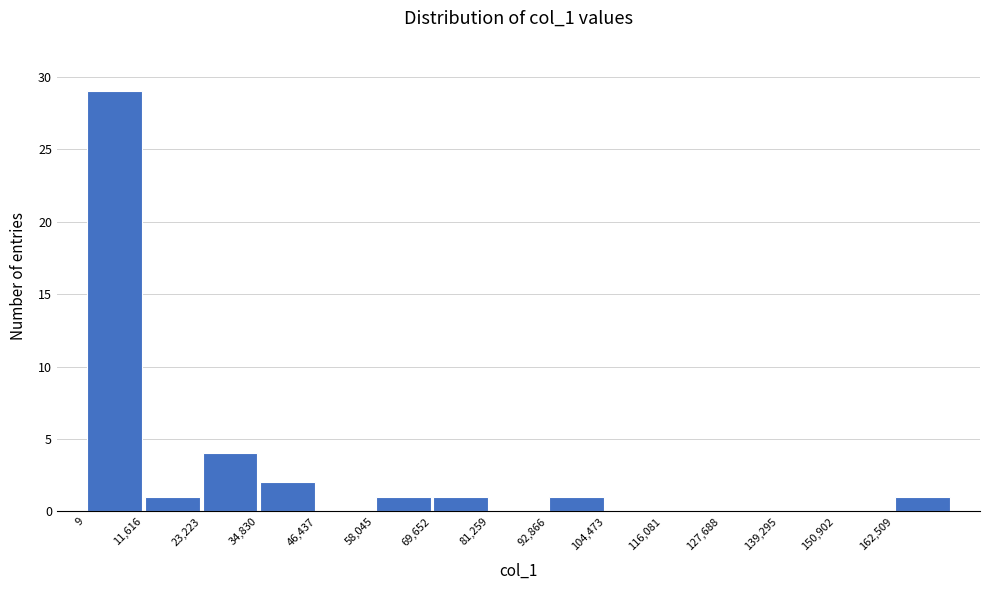

Reading left to right, list every bar in this chart as the range it spans on the x-axis followed by its height. Neither the bar edges nor the heights are printed on the chart, so give them approximately, as read against the axes.

0 to 12000: 29
12000 to 24000: 1
24000 to 34000: 4
34000 to 46000: 2
46000 to 58000: 0
58000 to 70000: 1
70000 to 82000: 1
82000 to 92000: 0
92000 to 104000: 1
104000 to 116000: 0
116000 to 128000: 0
128000 to 140000: 0
140000 to 150000: 0
150000 to 162000: 0
162000 to 174000: 1